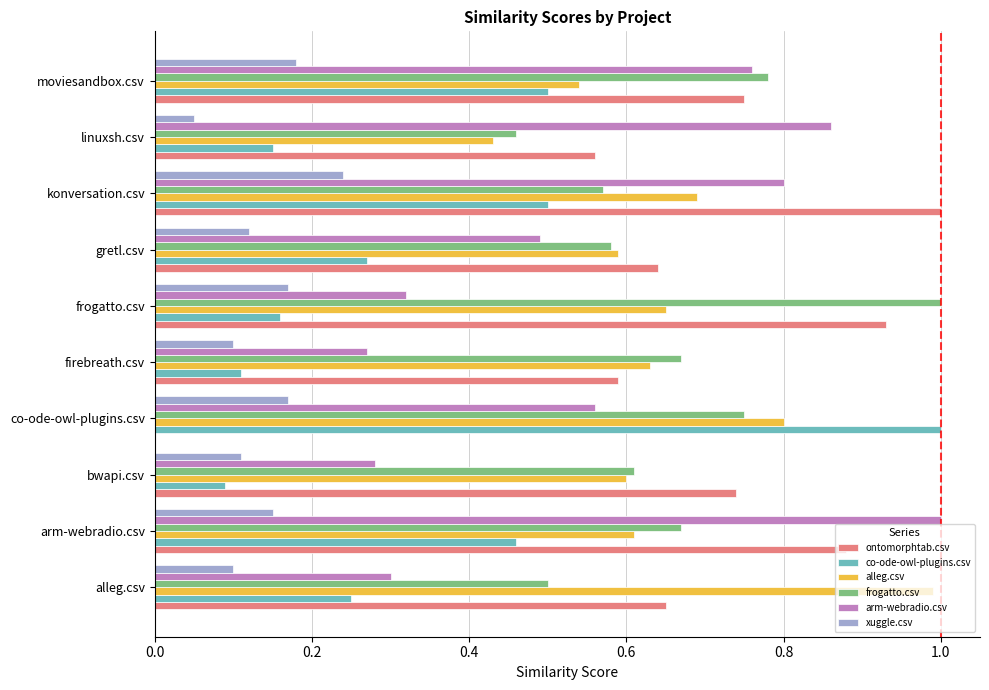

At which label does ontomorphtab.csv reach its peak?

konversation.csv